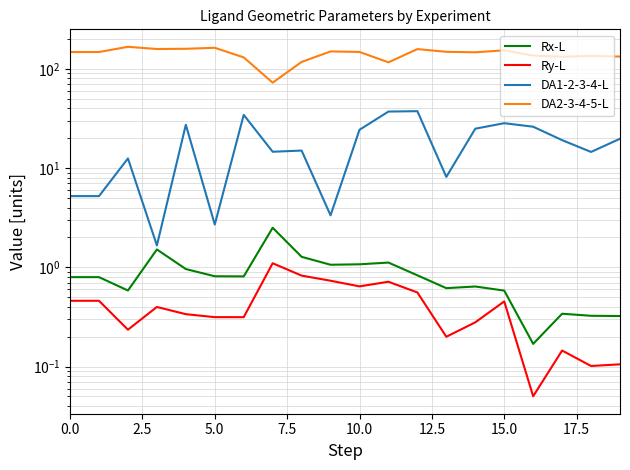

What is the value of the DA2-3-4-5-L point at the 11th from the left?

147.8